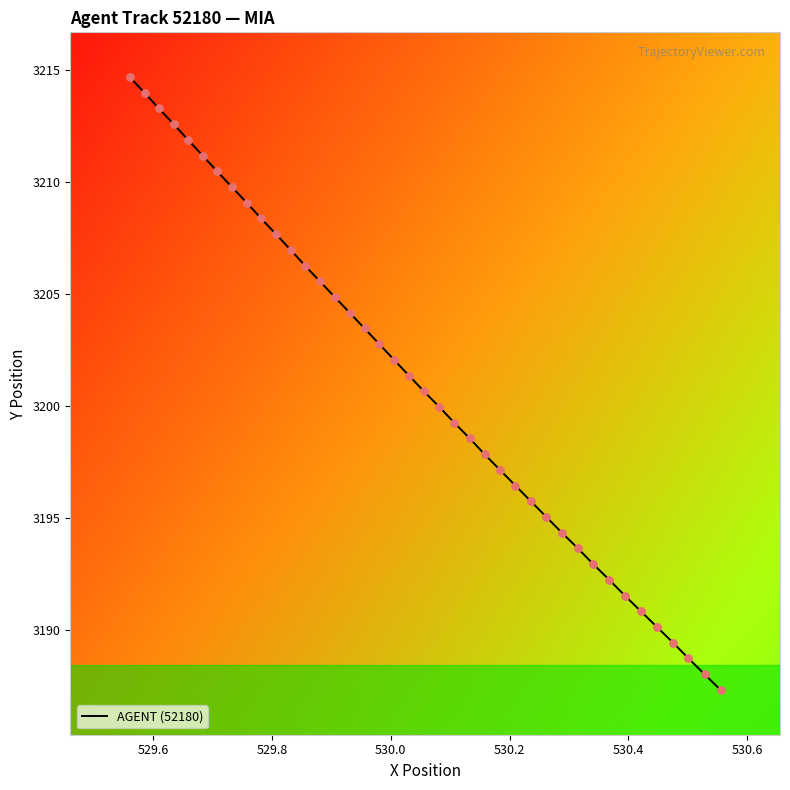

What is the smallest value displayed?

3187.3